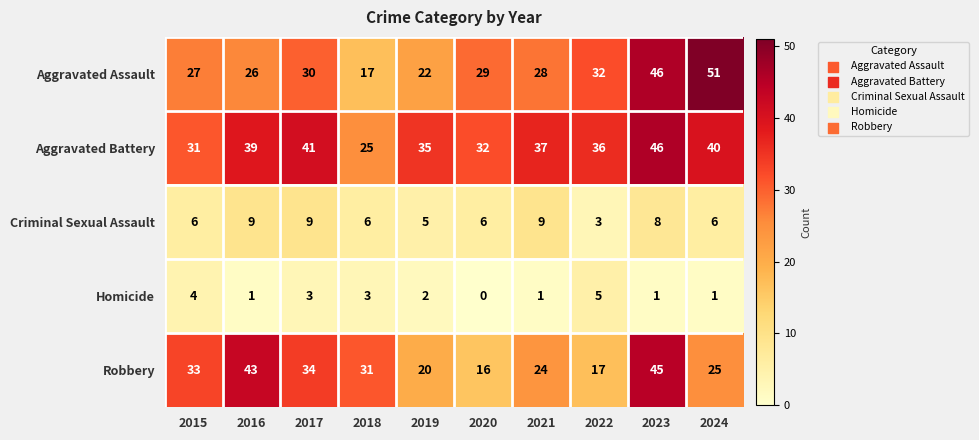

At which label is Aggravated Assault closest to 34?

2022